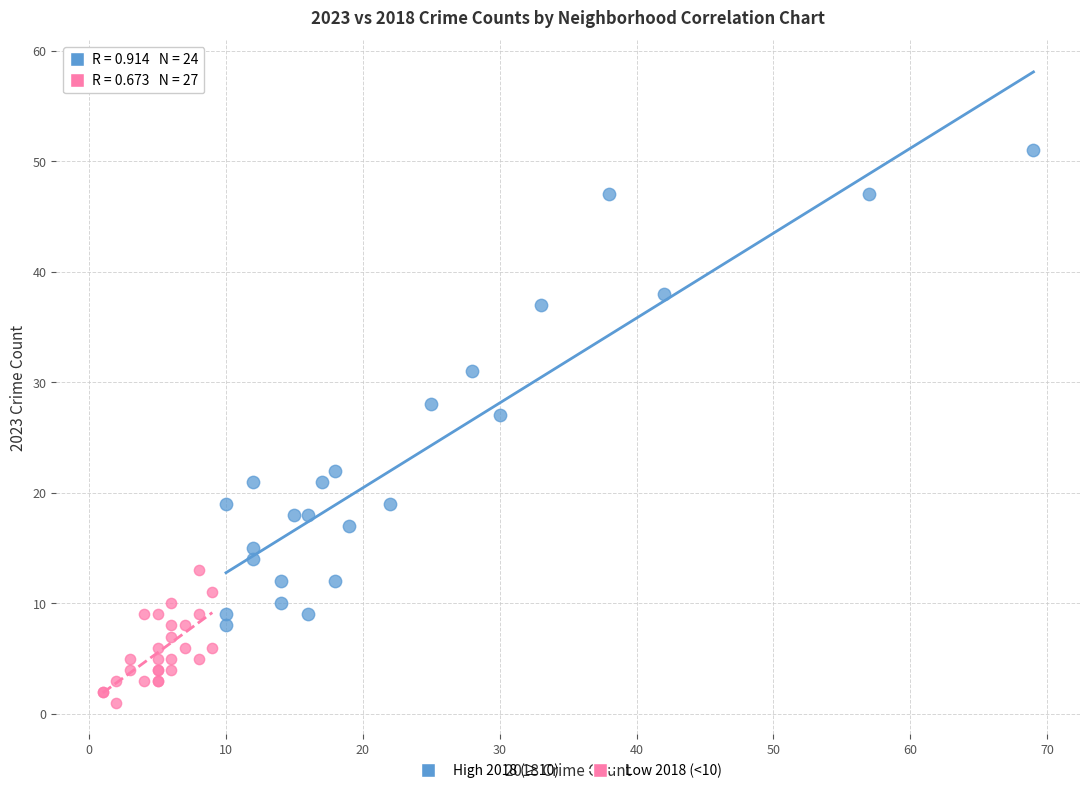

Which series has the widest spread of Y values?

High 2018 (≥10)